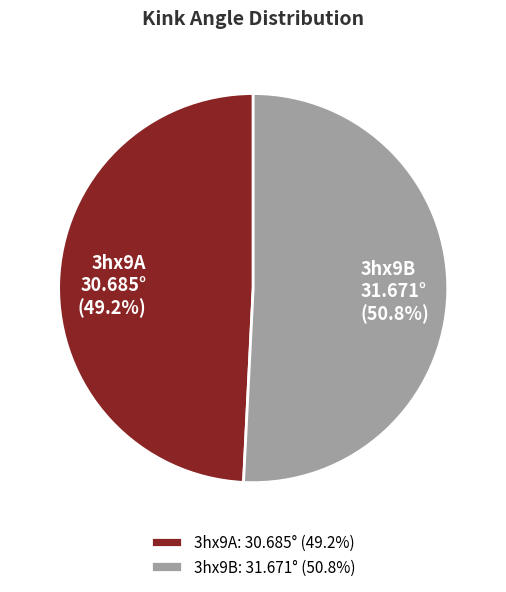

What percentage is NOT represented by 3hx9A?

50.8%